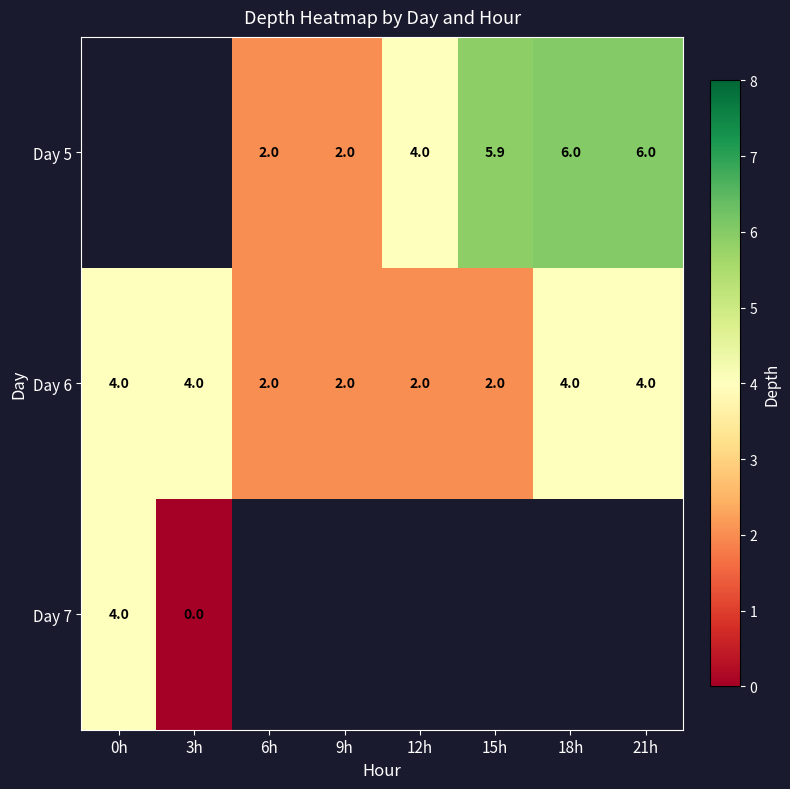

What is the difference between the maximum and second lowest values in the Day 6 series?

2.0